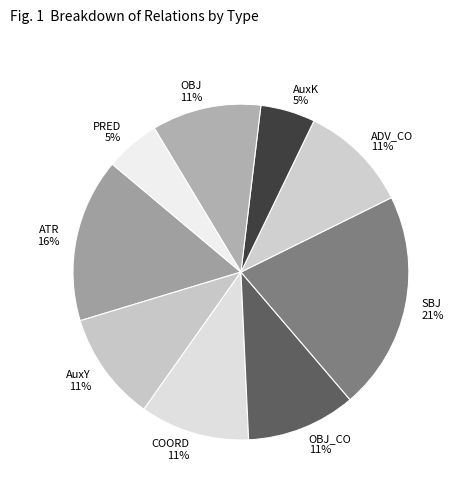

The ADV_CO slice represents 19% of the pie. True or false?

False